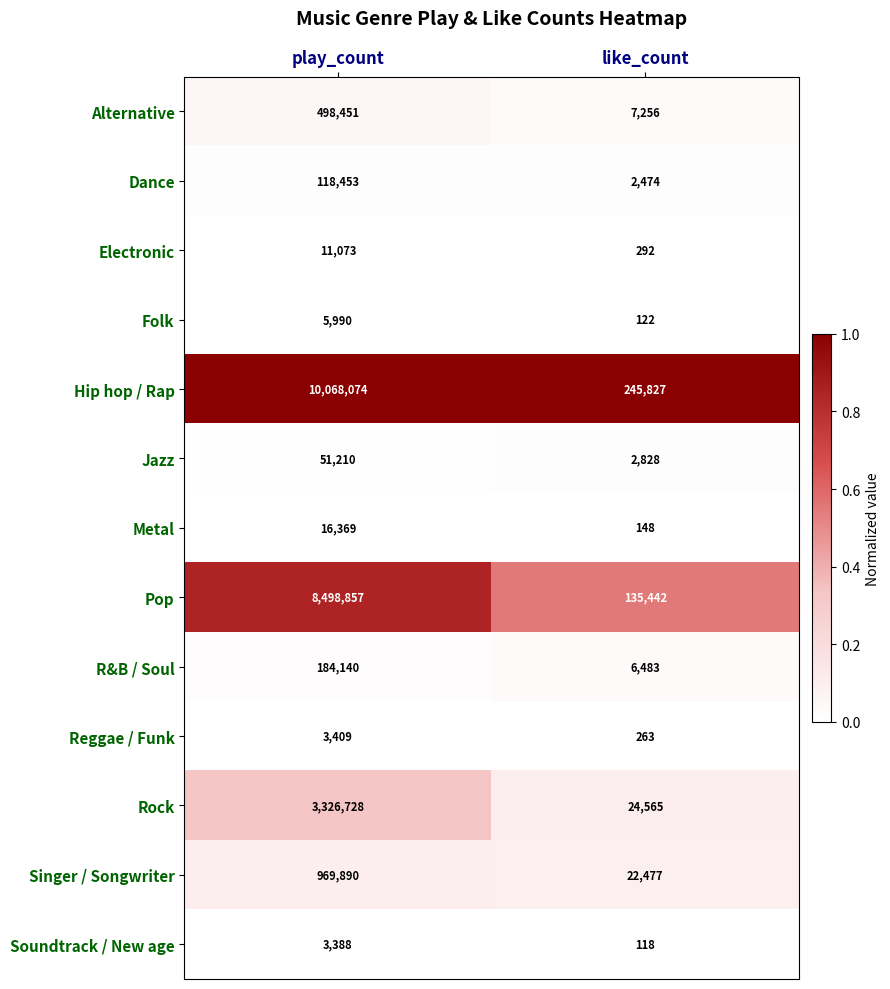

Rank the categories by R&B / Soul value from lowest to highest.

like_count, play_count